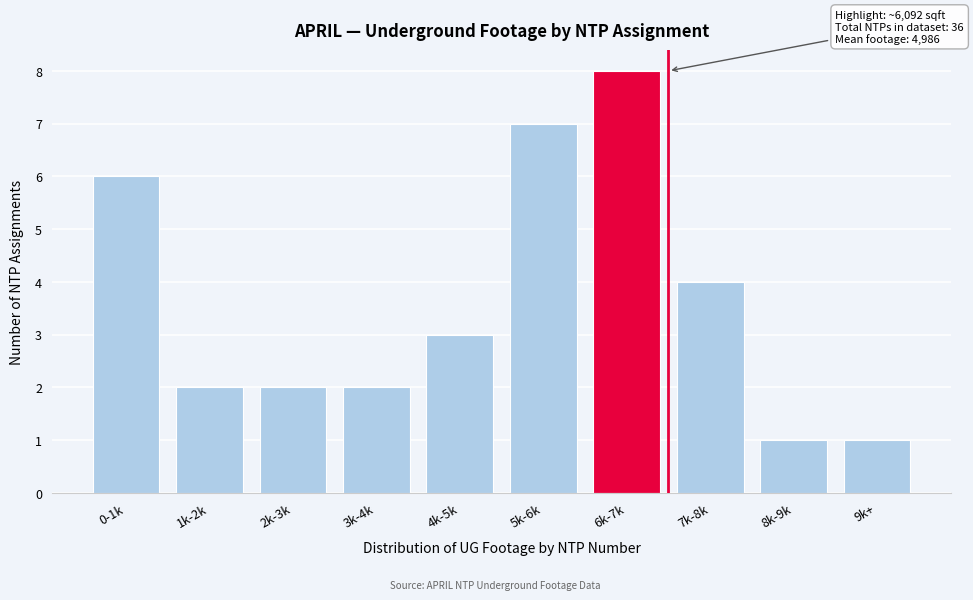

Reading right to left, transcribe all the data shown in this chart.

9k+=1	8k-9k=1	7k-8k=4	6k-7k=8	5k-6k=7	4k-5k=3	3k-4k=2	2k-3k=2	1k-2k=2	0-1k=6